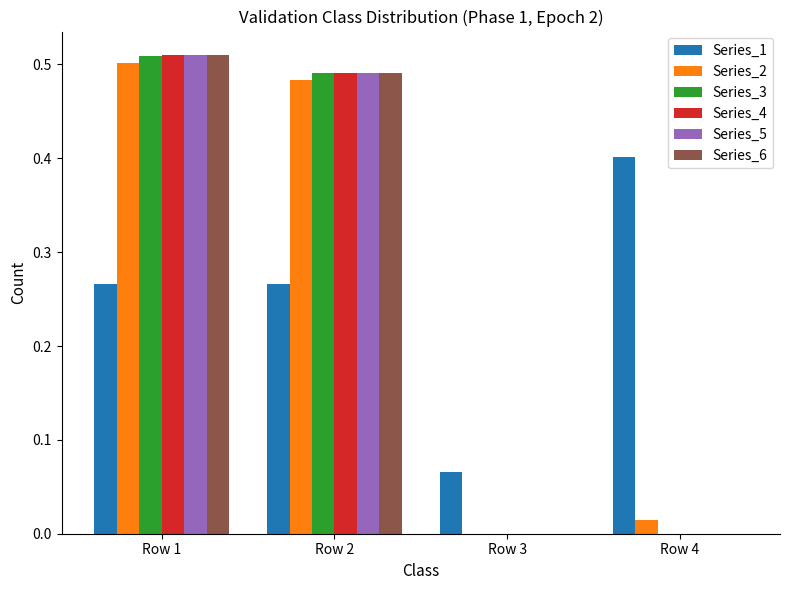

Count the number of data series in this chart.

6